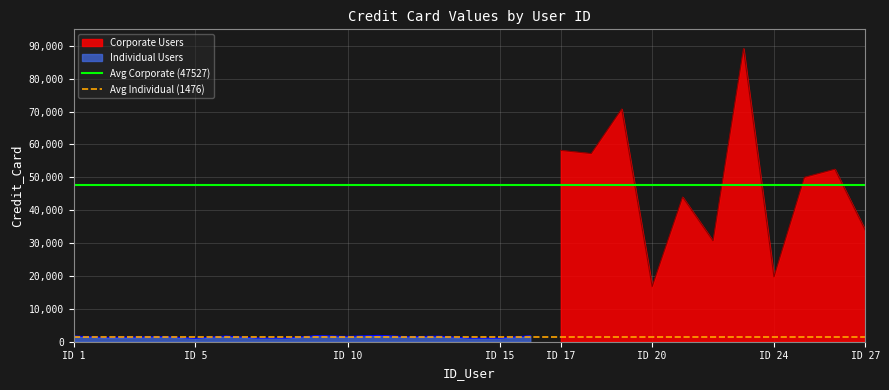

Which category has the lowest value in the Corporate Users series?

ID 20